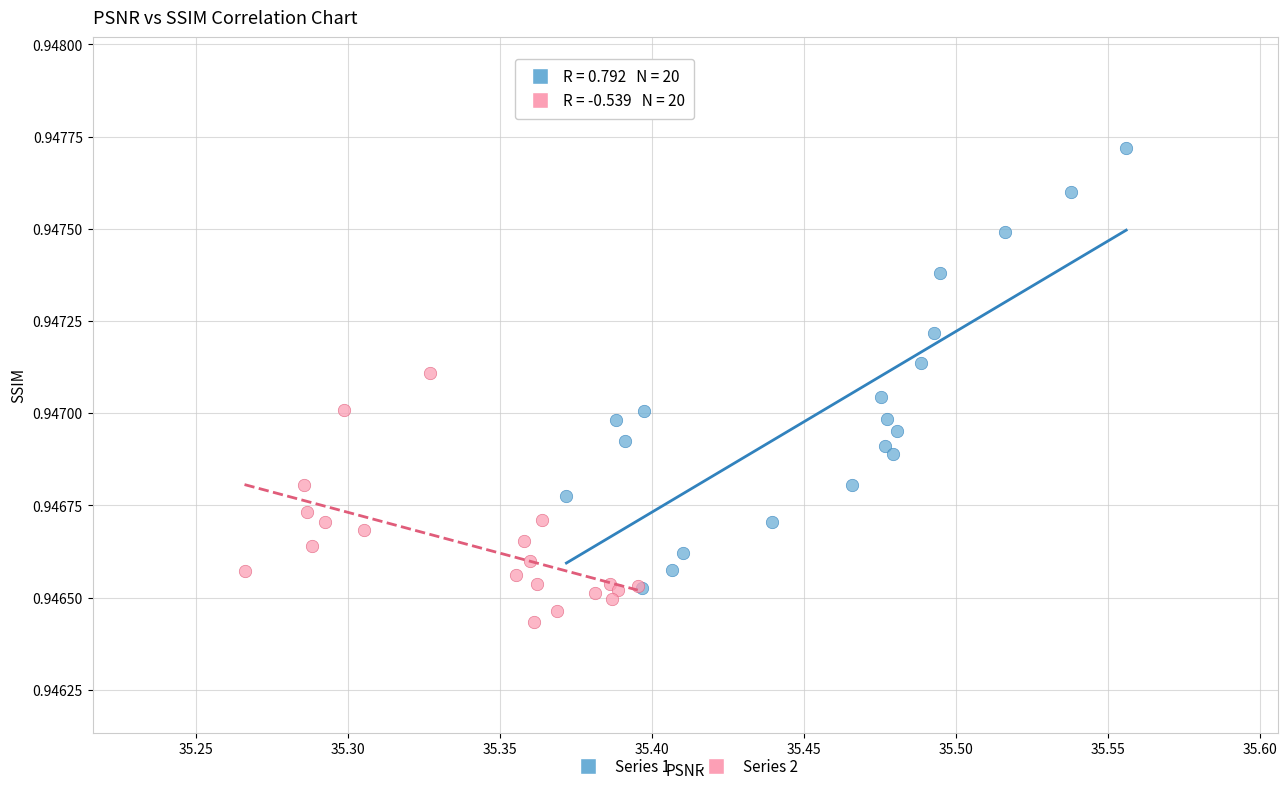

Which series contains the highest Y value?

Series 1